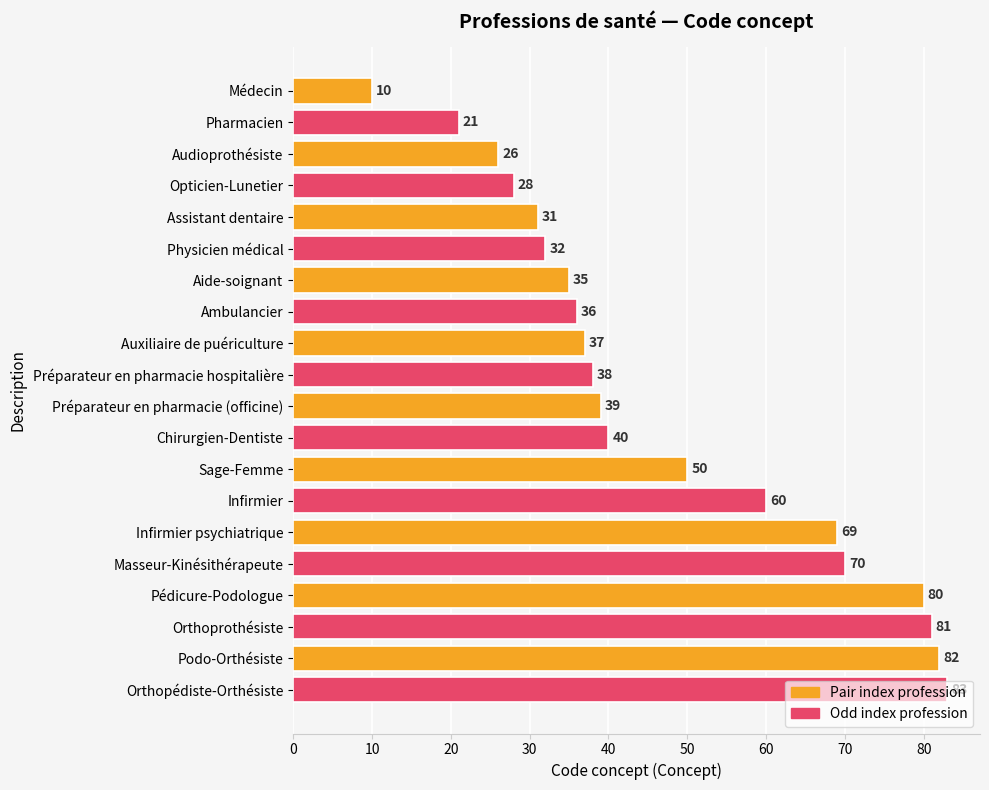

Are the bars horizontal?

Yes